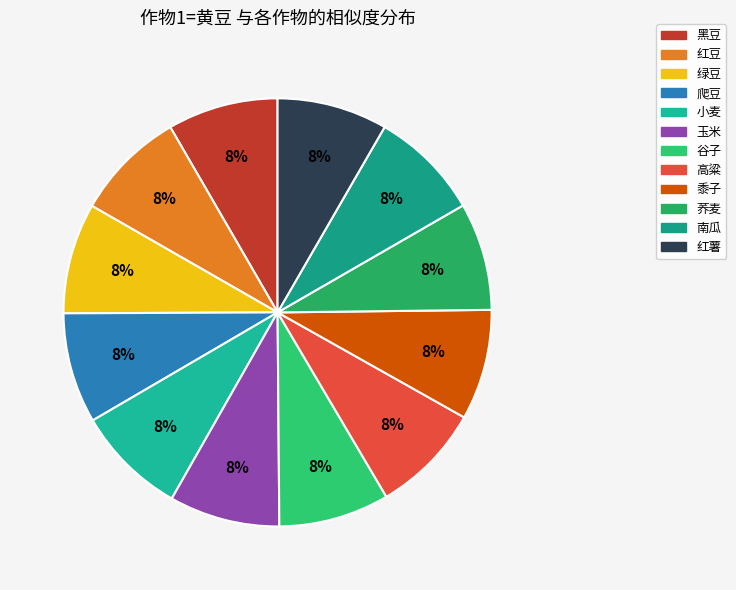

Is it true that 小麦 is 8% of the pie?

True